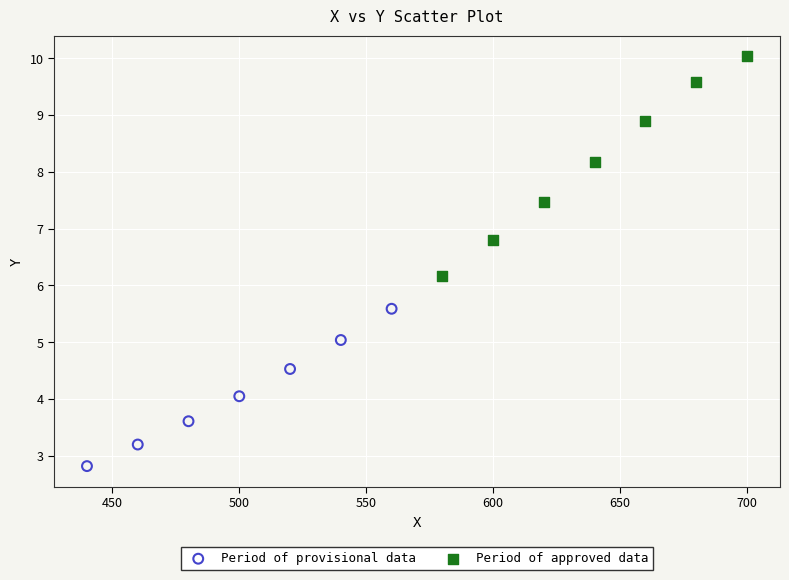

Which series has the widest spread of Y values?

Period of approved data